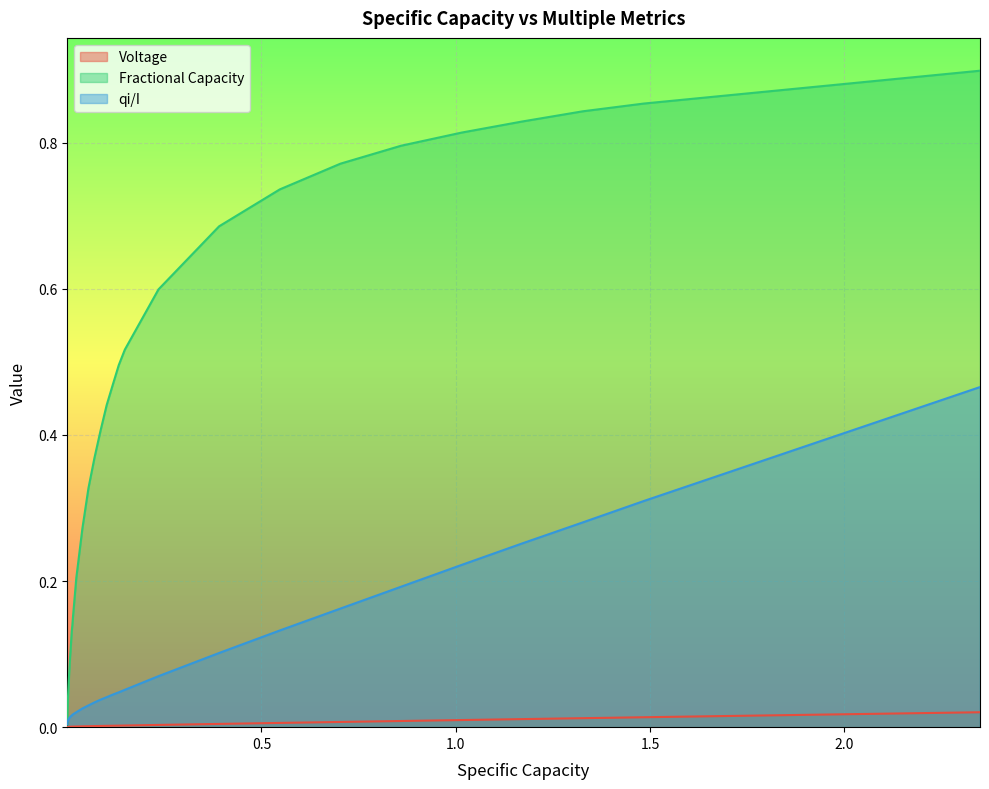

What is the average value of the qi/I series?

0.1